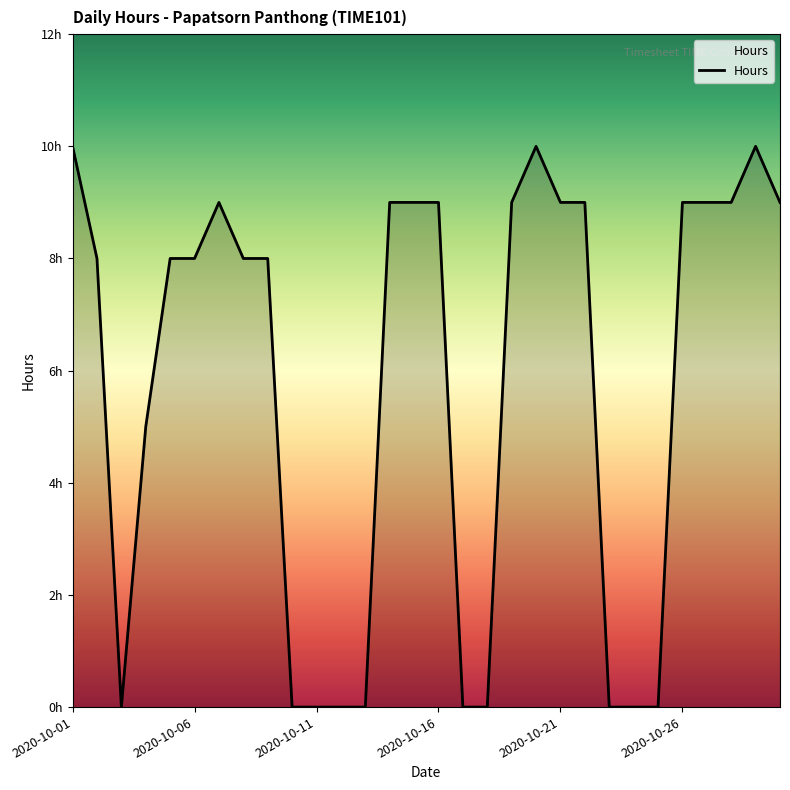

Reading left to right, list all the values displayed in this chart.

10	8	0	5	8	8	9	8	8	0	0	0	0	9	9	9	0	0	9	10	9	9	0	0	0	9	9	9	10	9